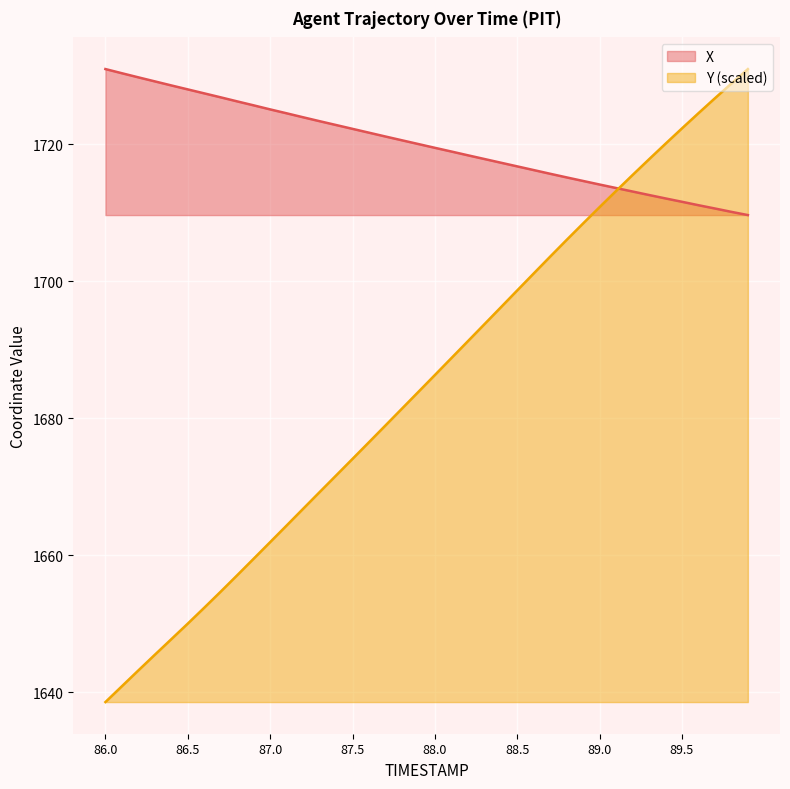

Reading left to right, transcribe all the data shown in this chart.

X: 86.0=1731.0	86.1=1730.4	86.2=1729.8	86.3=1729.2	86.4=1728.6	86.5=1728.0	86.6=1727.4	86.7=1726.8	86.8=1726.2	86.9=1725.7	87.0=1725.1	87.1=1724.5	87.2=1723.9	87.3=1723.4	87.4=1722.8	87.5=1722.2	87.6=1721.7	87.7=1721.1	87.8=1720.6	87.9=1720.0	88.0=1719.5	88.1=1718.9	88.2=1718.4	88.3=1717.8	88.4=1717.3	88.5=1716.8	88.6=1716.2	88.7=1715.7	88.8=1715.2	88.9=1714.6	89.0=1714.1	89.1=1713.6	89.2=1713.1	89.3=1712.6	89.4=1712.1	89.5=1711.6	89.6=1711.1	89.7=1710.6	89.8=1710.1	89.9=1709.7
Y: 86.0=1638.5	86.1=1640.9	86.2=1643.2	86.3=1645.5	86.4=1647.7	86.5=1650.0	86.6=1652.3	86.7=1654.7	86.8=1657.1	86.9=1659.5	87.0=1661.9	87.1=1664.3	87.2=1666.8	87.3=1669.2	87.4=1671.6	87.5=1674.1	87.6=1676.5	87.7=1678.9	87.8=1681.4	87.9=1683.8	88.0=1686.3	88.1=1688.8	88.2=1691.2	88.3=1693.7	88.4=1696.2	88.5=1698.7	88.6=1701.1	88.7=1703.6	88.8=1706.0	88.9=1708.4	89.0=1710.8	89.1=1713.2	89.2=1715.5	89.3=1717.8	89.4=1720.1	89.5=1722.3	89.6=1724.5	89.7=1726.7	89.8=1728.9	89.9=1731.0